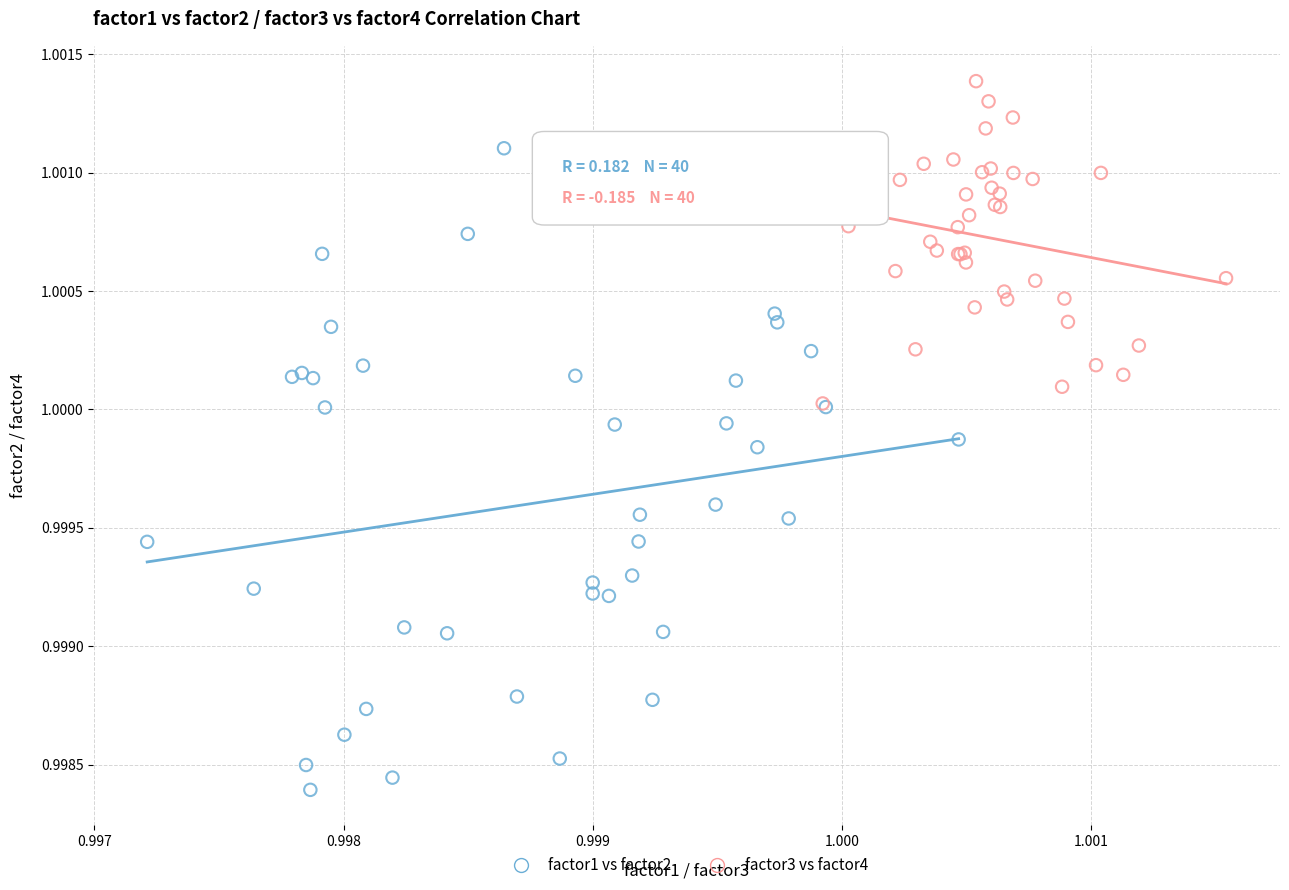

Which series reaches the maximum Y coordinate?

factor3 vs factor4